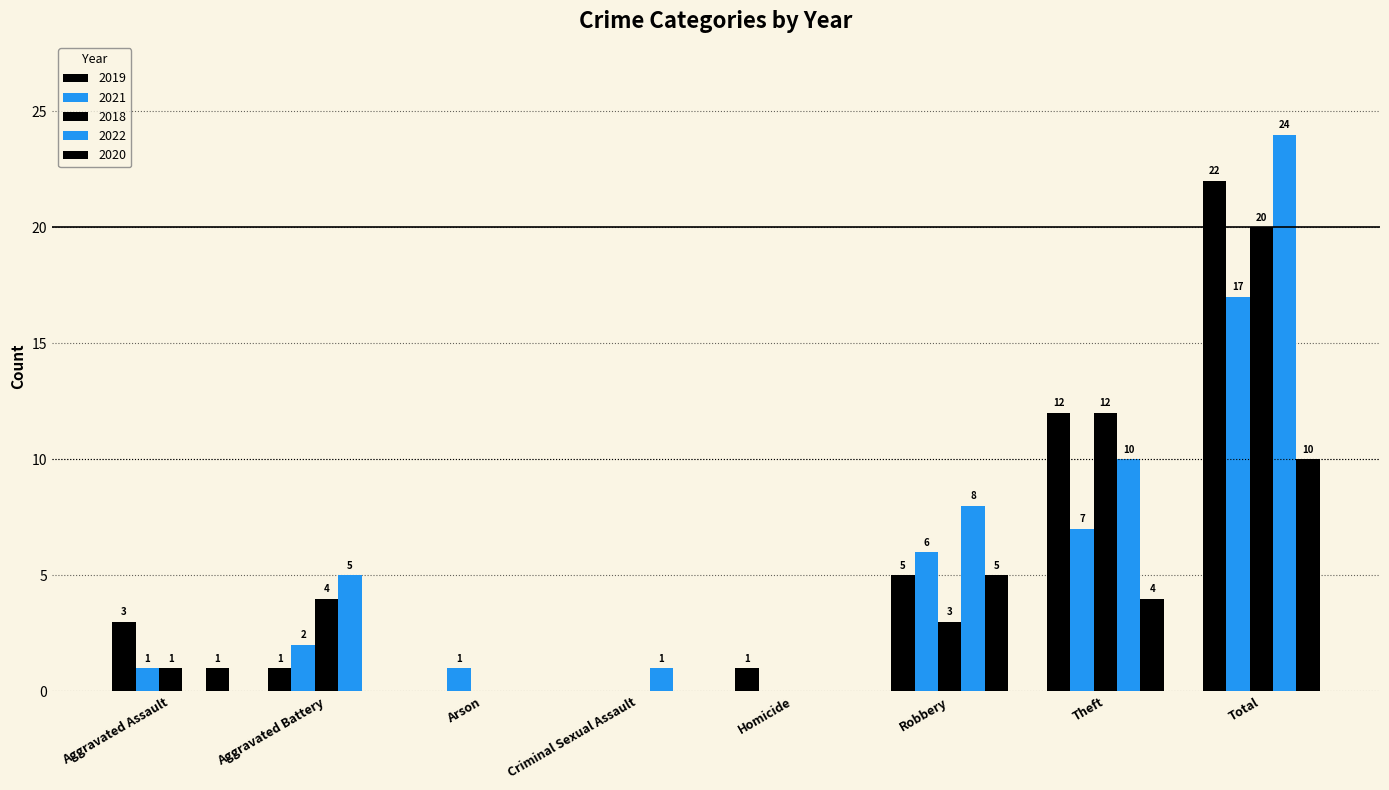

What is the label of the 2nd bar from the left?

Aggravated Battery